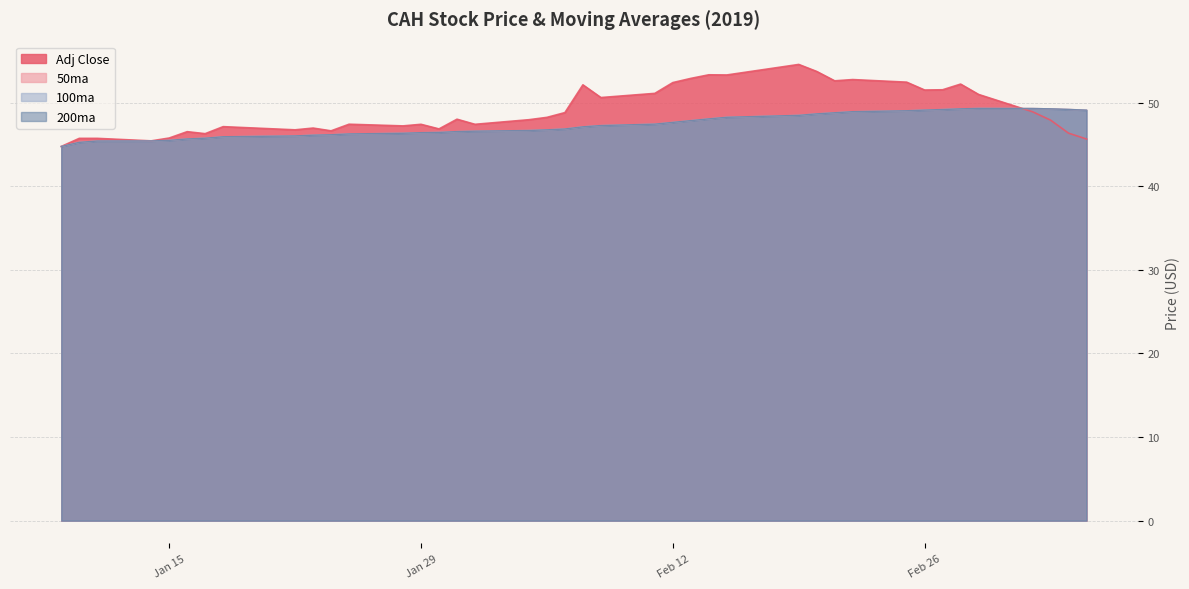

True or false: 200ma and 50ma cross at least once.

False